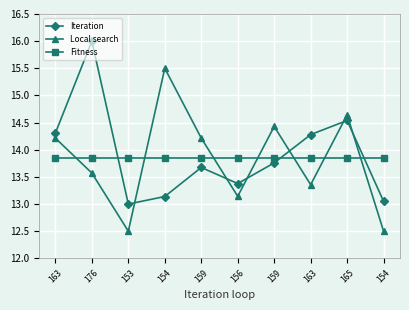

Reading right to left, extract all data points from this chart.

Iteration: 13.1	14.5	14.3	13.8	13.4	13.7	13.1	13.0	16.0	14.3
Local search: 12.5	14.6	13.4	14.4	13.1	14.2	15.5	12.5	13.6	14.2
Fitness: 13.8	13.8	13.8	13.8	13.8	13.8	13.8	13.8	13.8	13.8